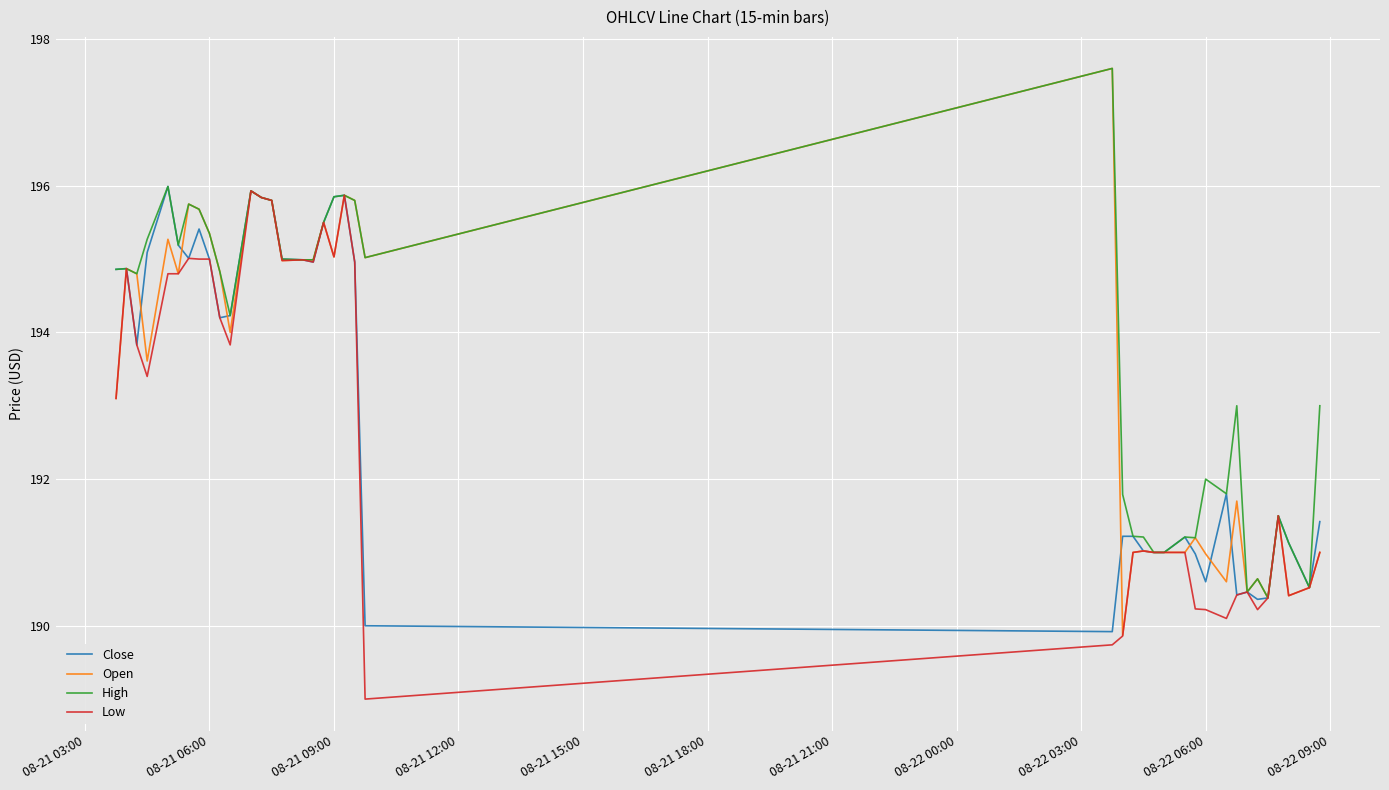

Rank the series by their average value, from highest to lowest.

High, Open, Close, Low